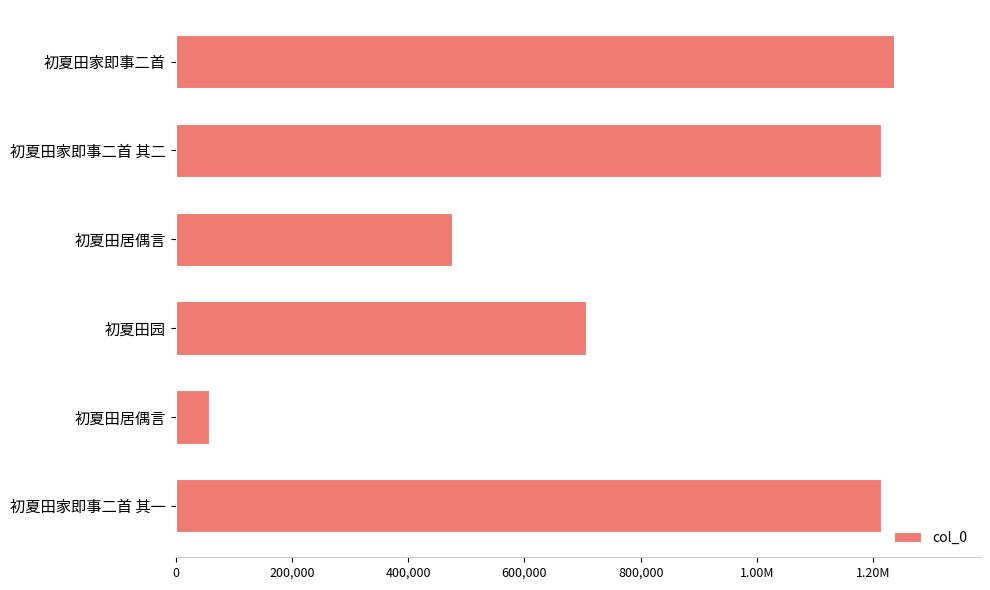

Does the chart contain any negative values?

No